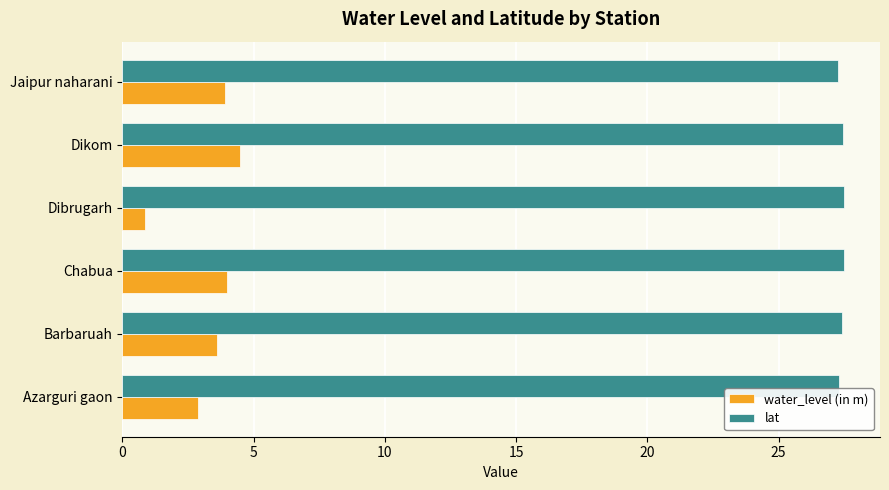

What are all the series names shown in the legend?

water_level (in m), lat